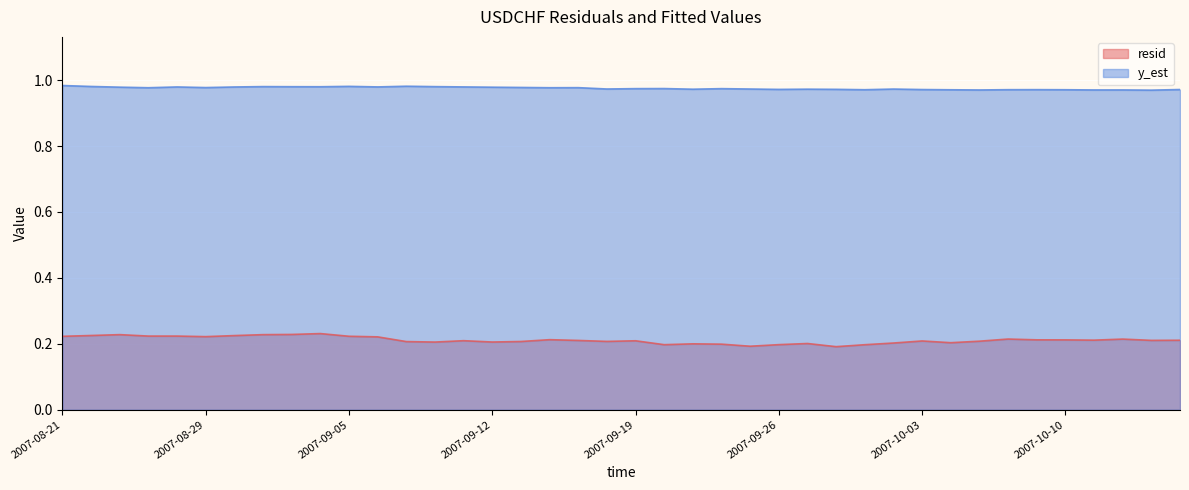

At which category does the chart reach its peak across all series?

2007-08-21